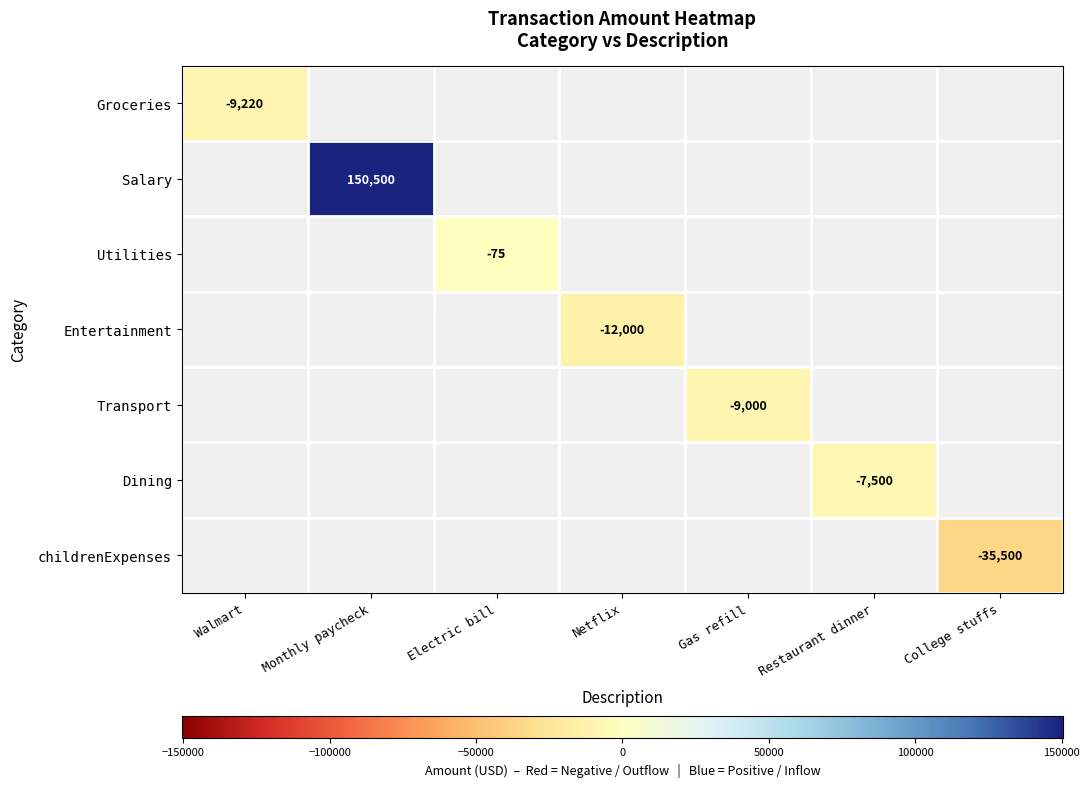

How many series are shown in this chart?

7